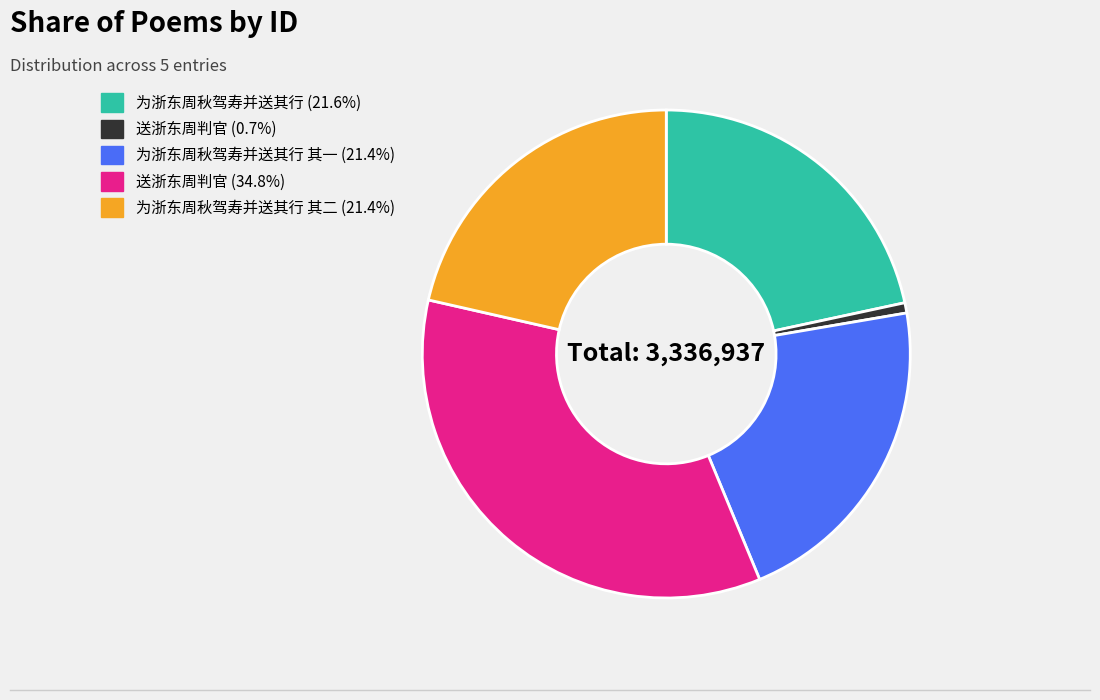

Is there any slice that represents more than half of the pie?

No